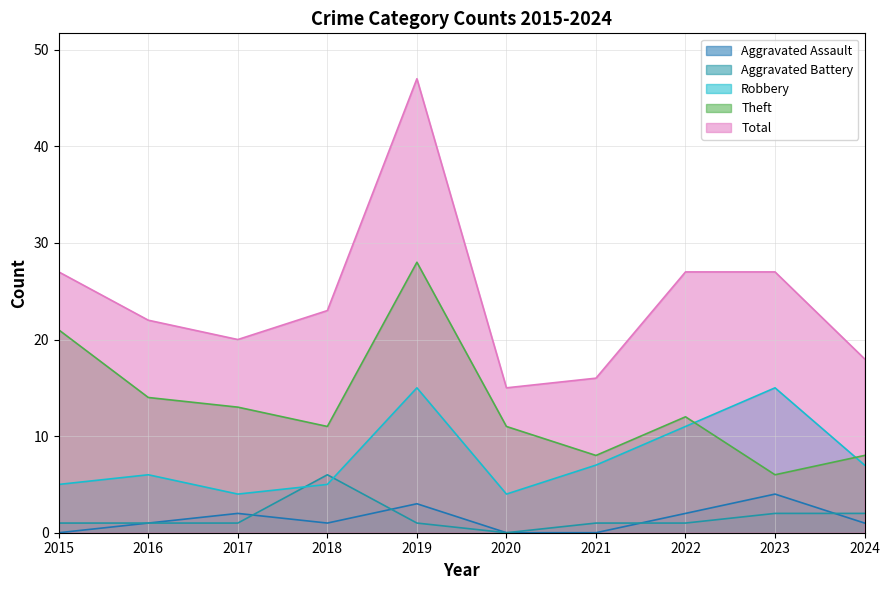

What is the sum of the Theft values at 2017 and 2022?

25